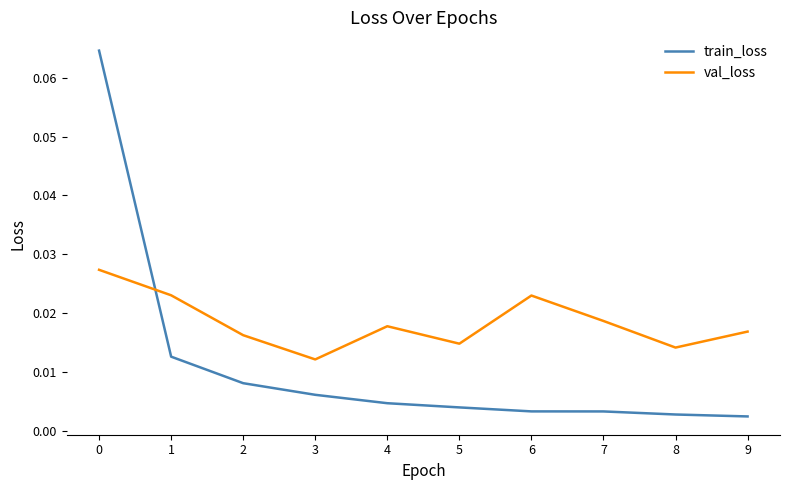

How many intersections are there between val_loss and train_loss?

1